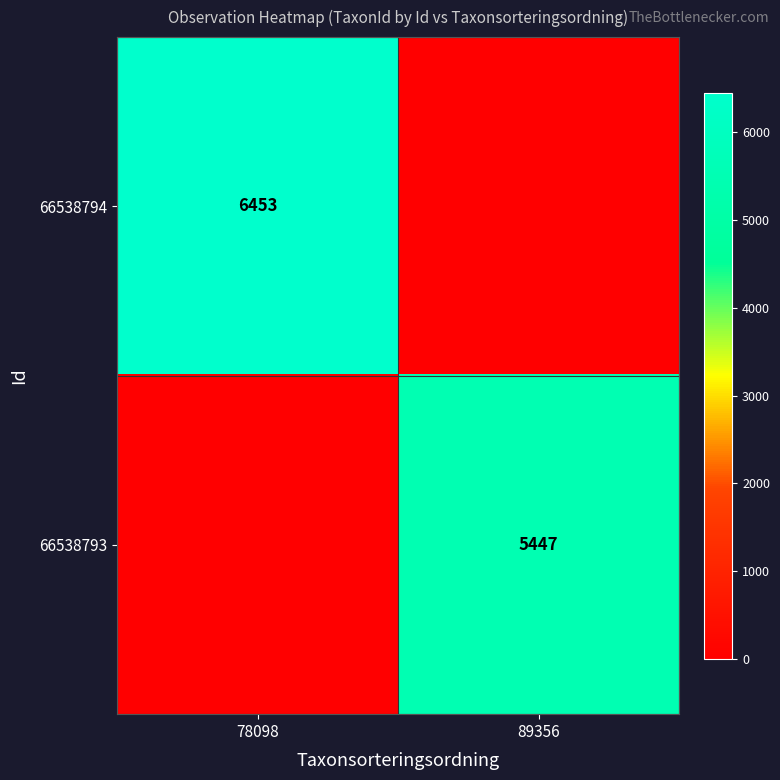

The 66538794 series shows 11579 at 78098. True or false?

False